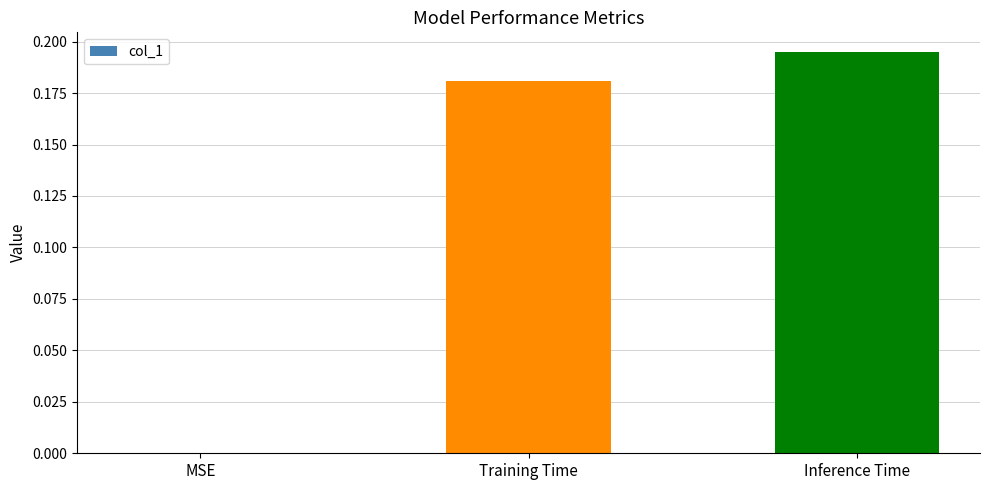

Which category has the highest value across all series?

Inference Time